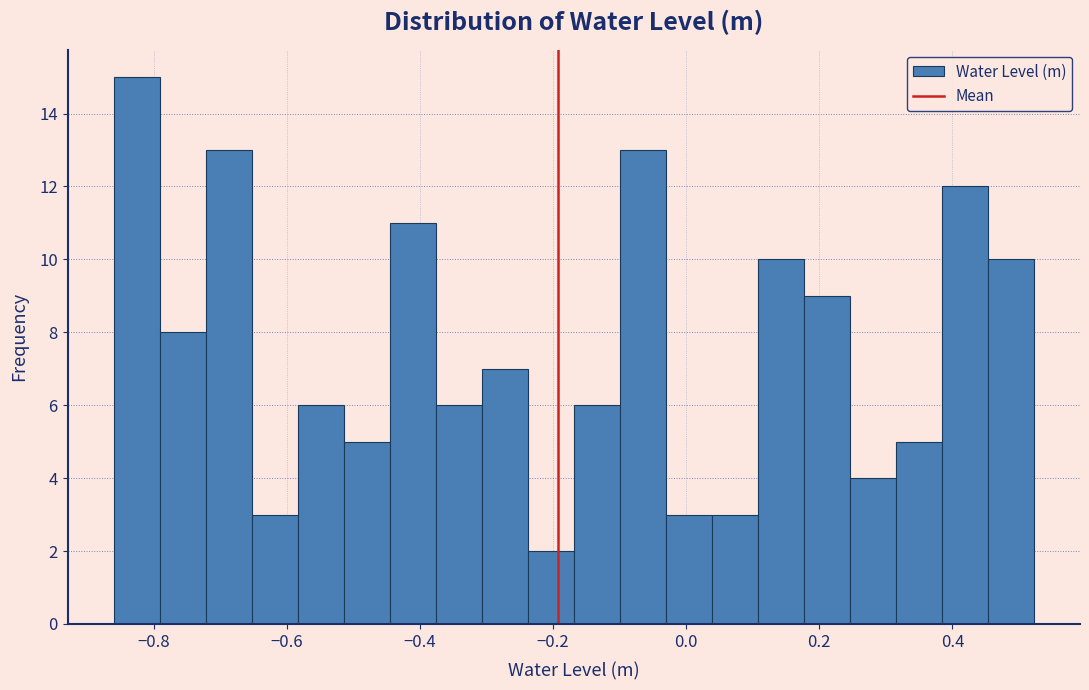

Read against the x-axis, roughly where is the centre of the tallest bar?

-0.82